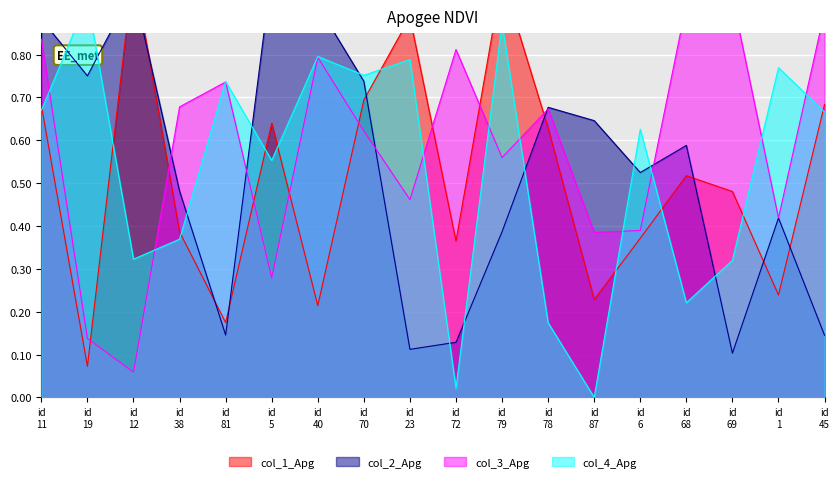

At which category does col_1 reach its first local valley?

id 19